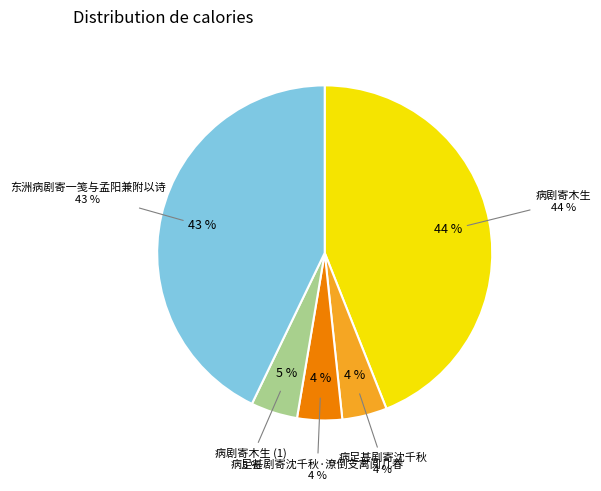

Which slice is the smallest?

病足甚剧寄沈千秋